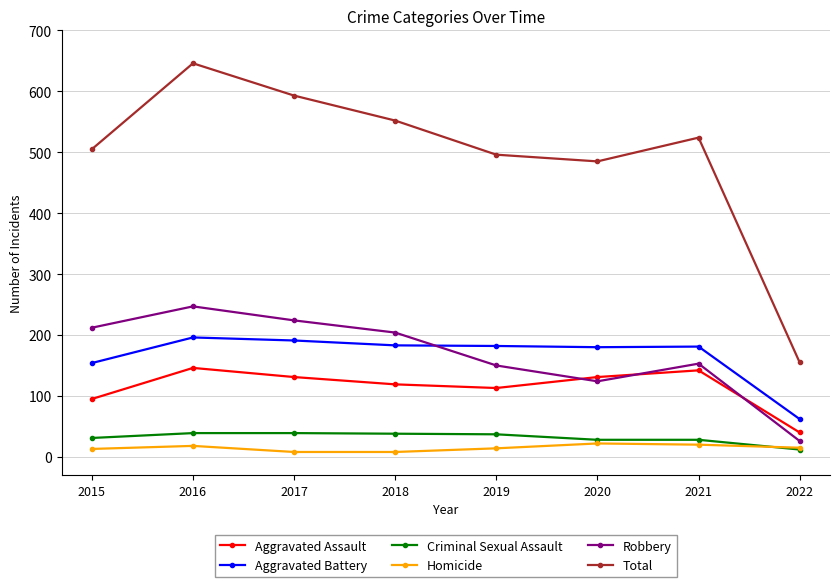

What is the total value across all series at 2022?

310